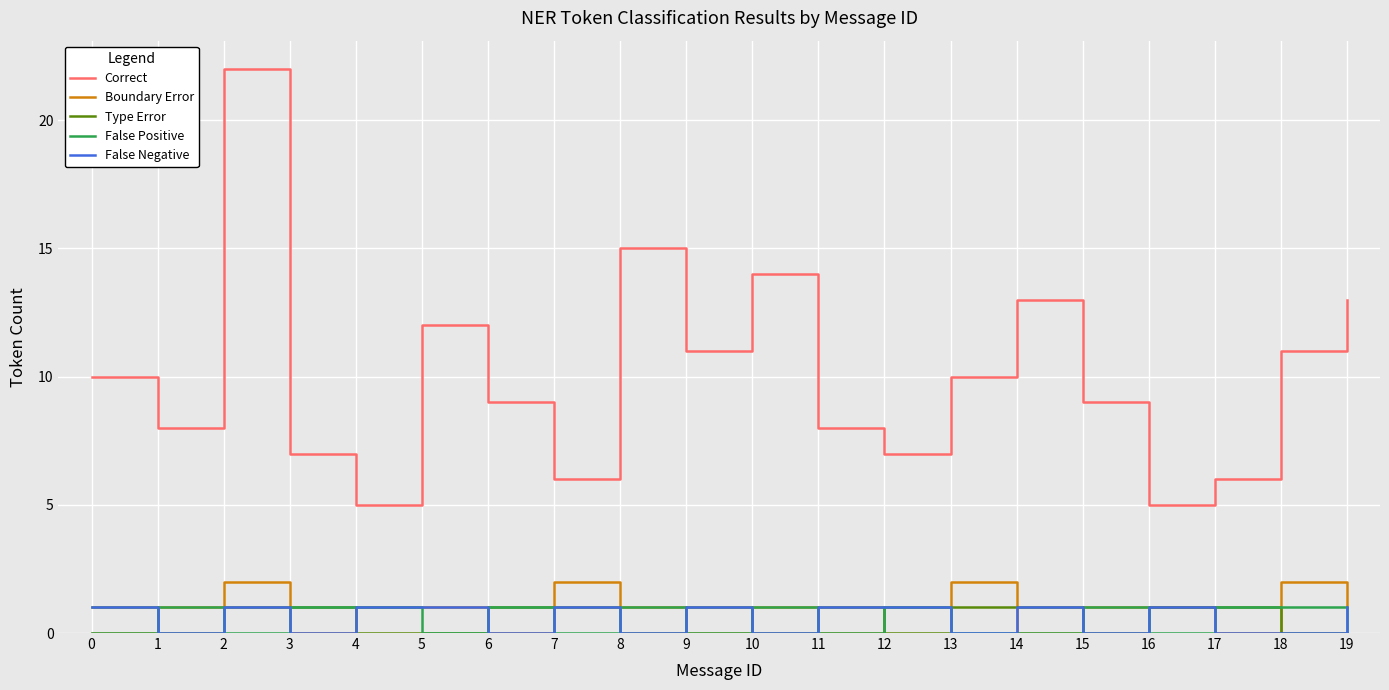

Is the value of Type Error at 5 greater than the value of False Negative at 2?

No